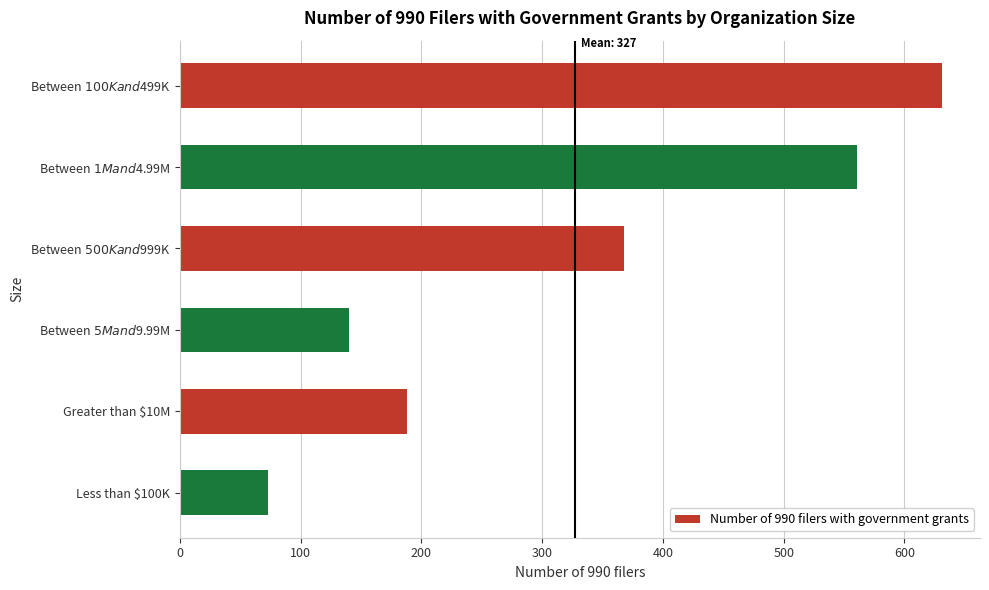

Rank the categories by value from lowest to highest.

Less than $100K, Between $5M and $9.99M, Greater than $10M, Between $500K and $999K, Between $1M and $4.99M, Between $100K and $499K